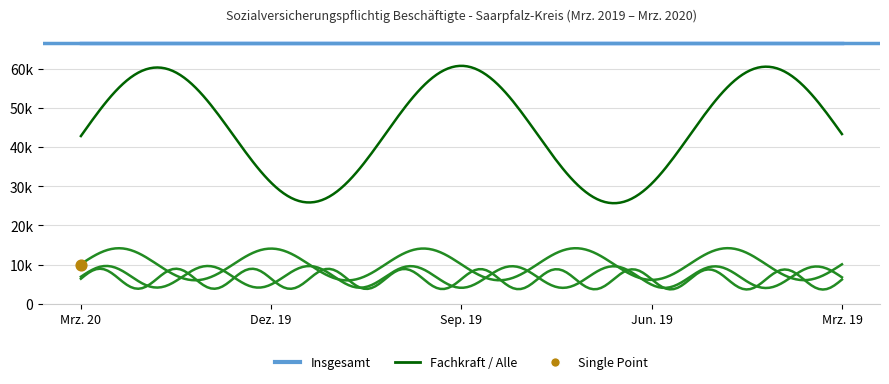

At how many categories does at least one series exceed 43857?

5